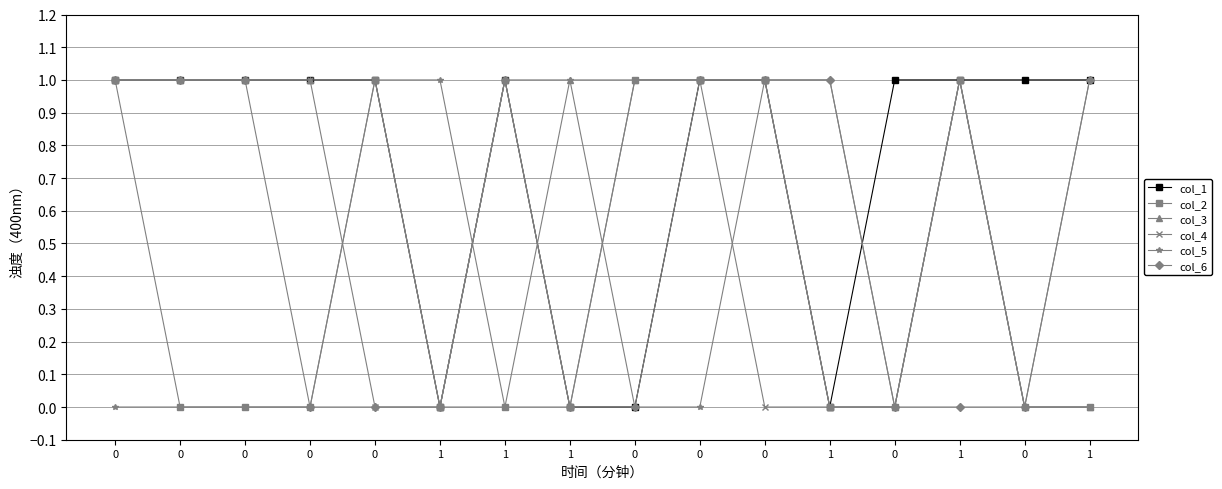

How many times do col_4 and col_2 cross each other?

1